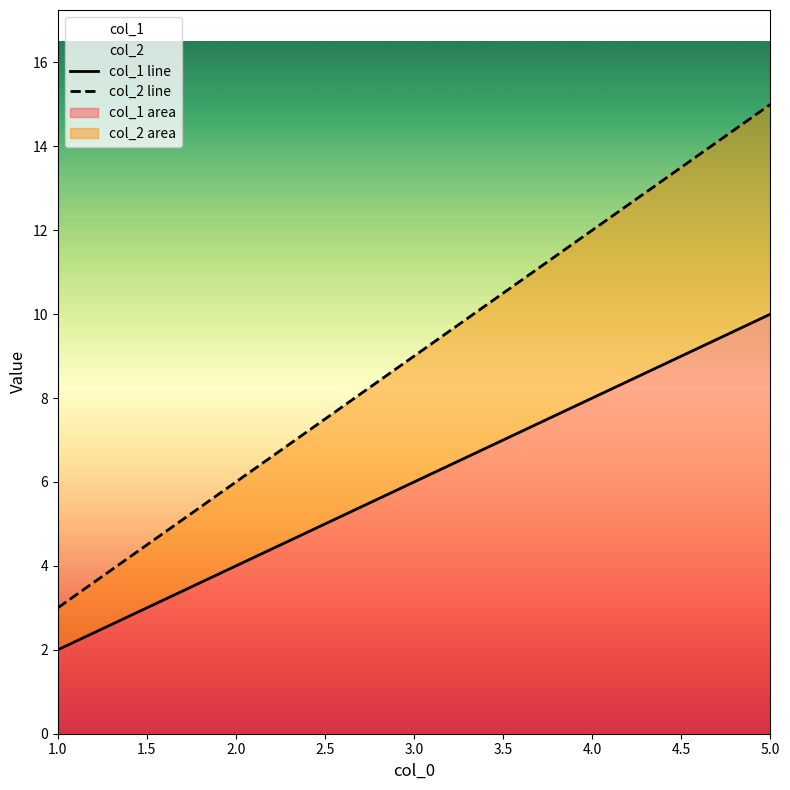

What is the label of the 1st point from the left?

1.0